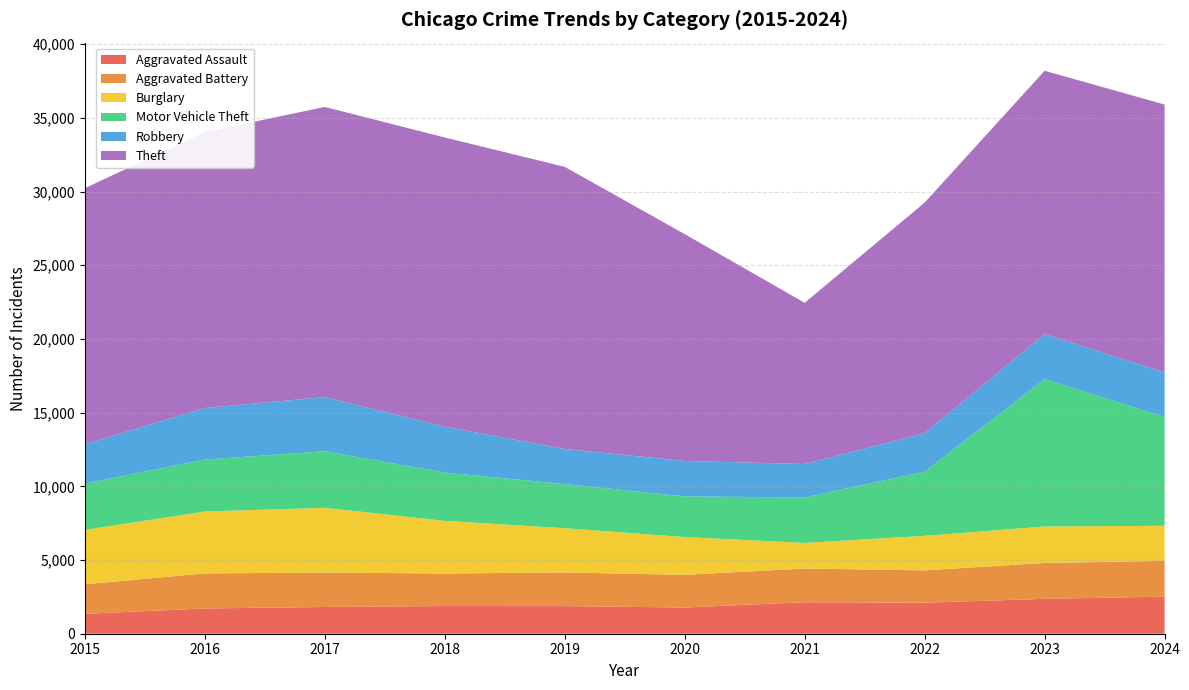

Reading left to right, transcribe all the data shown in this chart.

Aggravated Assault: 2015=1351	2016=1714	2017=1815	2018=1878	2019=1873	2020=1779	2021=2137	2022=2104	2023=2368	2024=2515
Aggravated Battery: 2015=2003	2016=2380	2017=2333	2018=2209	2019=2286	2020=2217	2021=2286	2022=2194	2023=2433	2024=2428
Burglary: 2015=3690	2016=4201	2017=4395	2018=3571	2019=3001	2020=2562	2021=1739	2022=2344	2023=2476	2024=2381
Motor Vehicle Theft: 2015=3138	2016=3526	2017=3836	2018=3275	2019=2996	2020=2761	2021=3081	2022=4351	2023=10001	2024=7386
Robbery: 2015=2677	2016=3496	2017=3677	2018=3115	2019=2381	2020=2404	2021=2272	2022=2617	2023=3056	2024=3023
Theft: 2015=17372	2016=18724	2017=19686	2018=19623	2019=19142	2020=15391	2021=10939	2022=15642	2023=17863	2024=18175